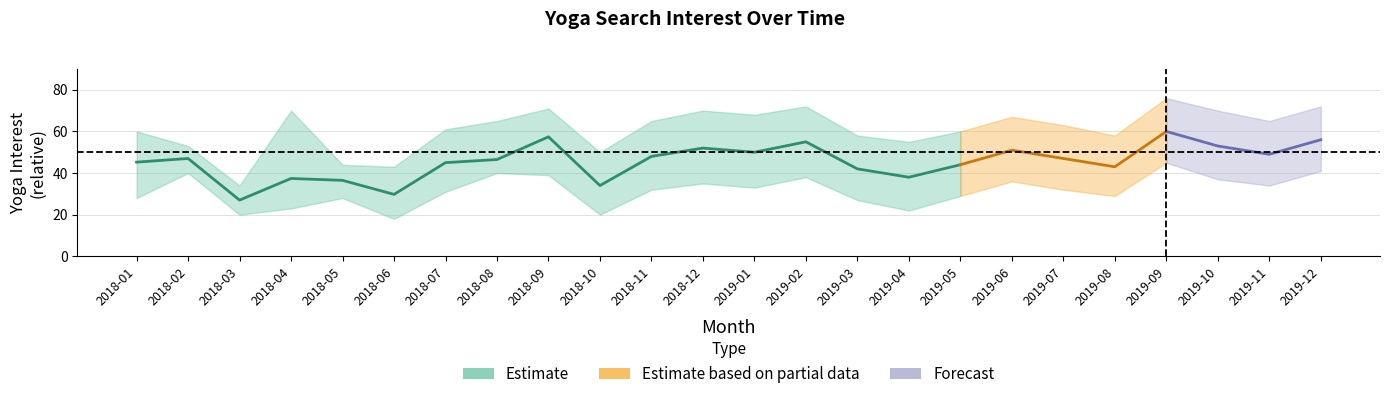

How many interior local valleys does the Yoga_lower series have?

7